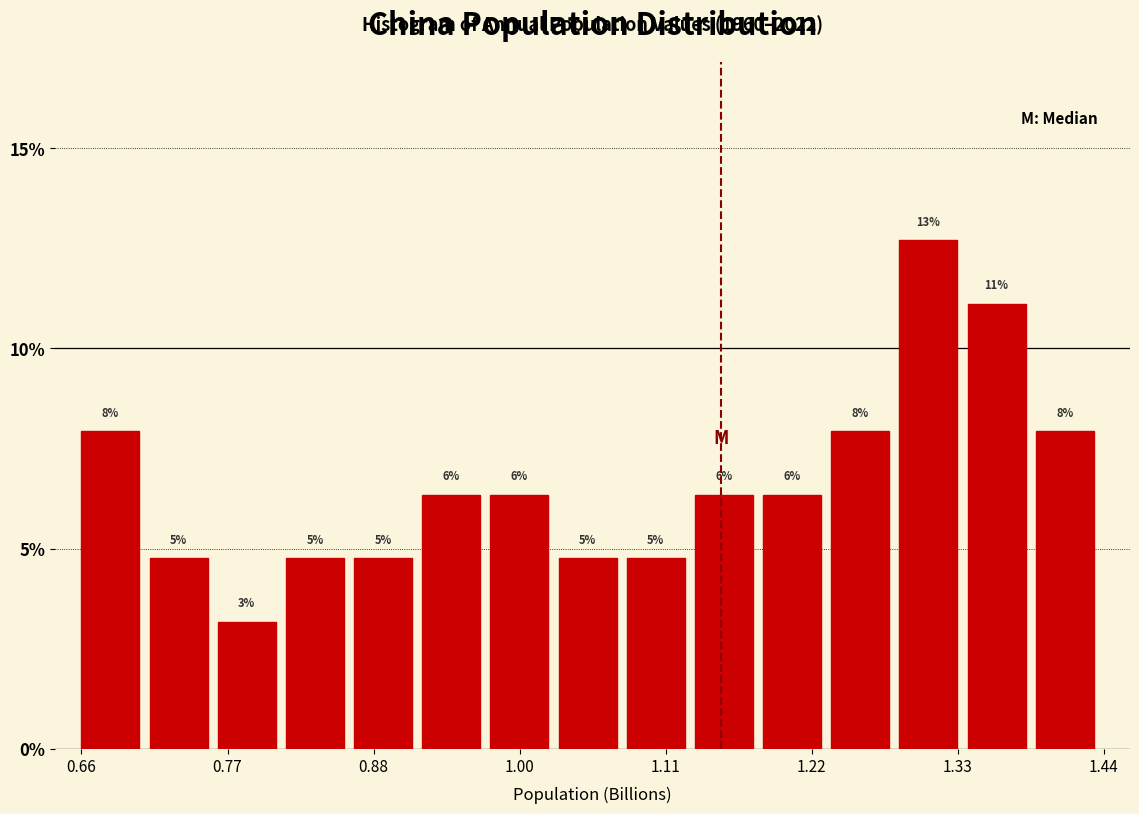

Read against the x-axis, roughly where is the centre of the tallest bar?

1.30